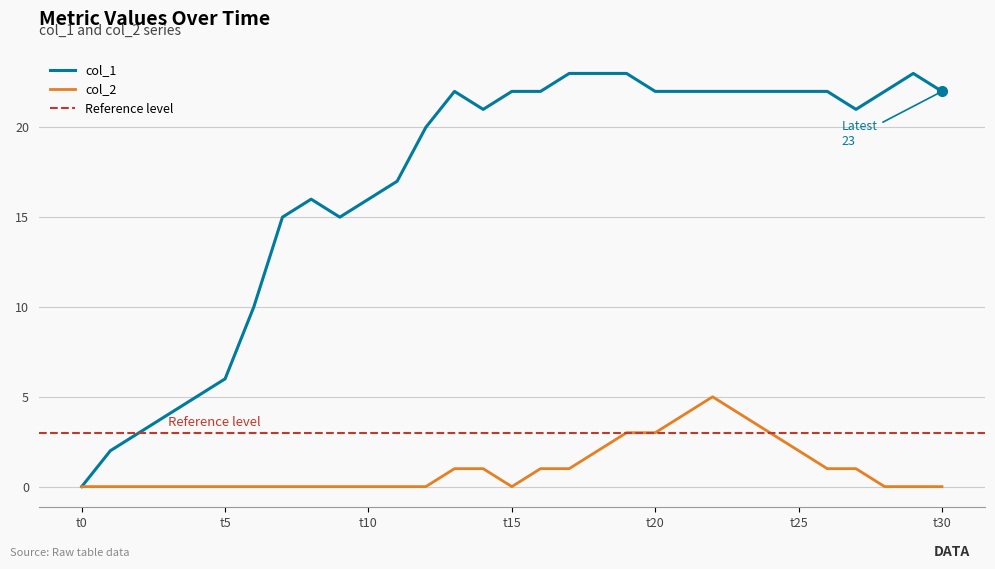

What is the sum of all col_2 values?

32